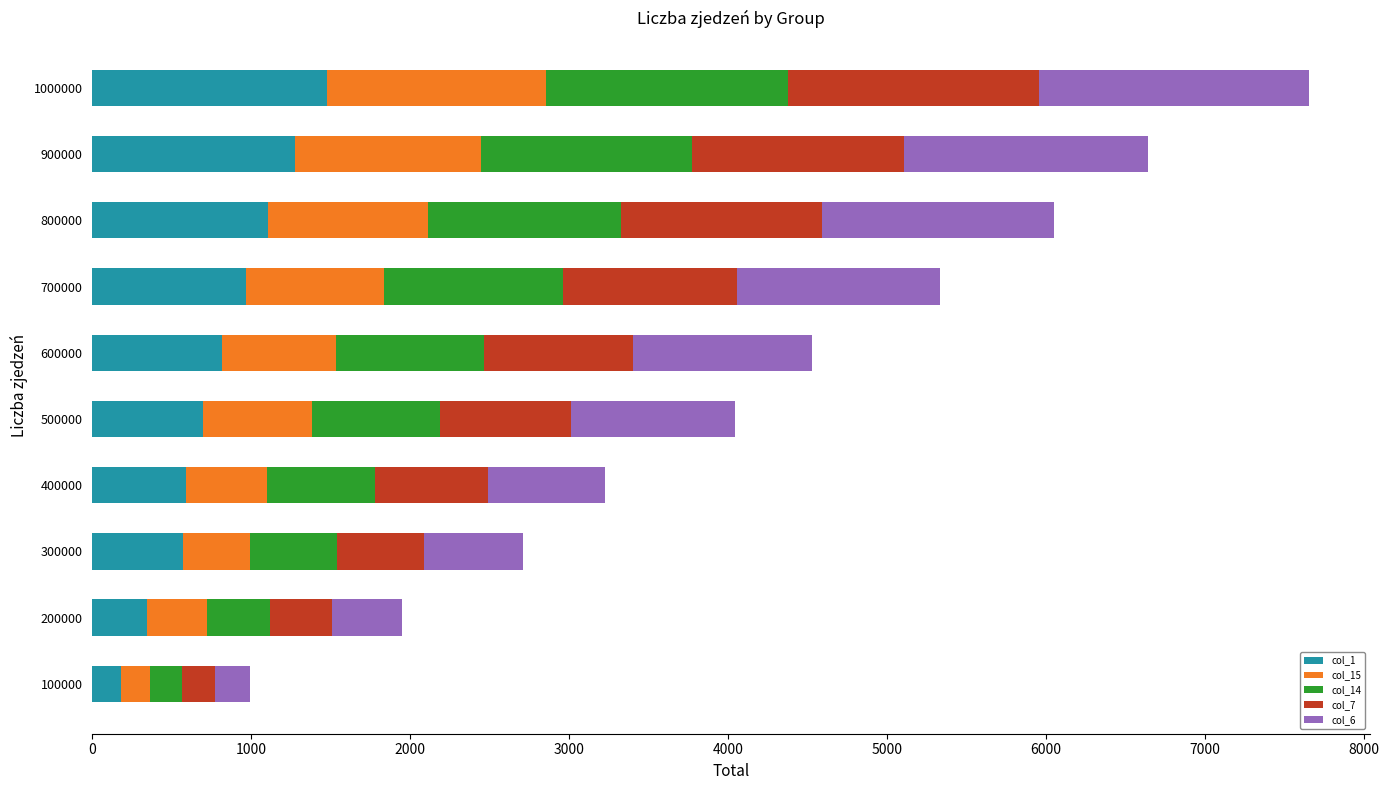

What is the total value across all series at 500000?

4042